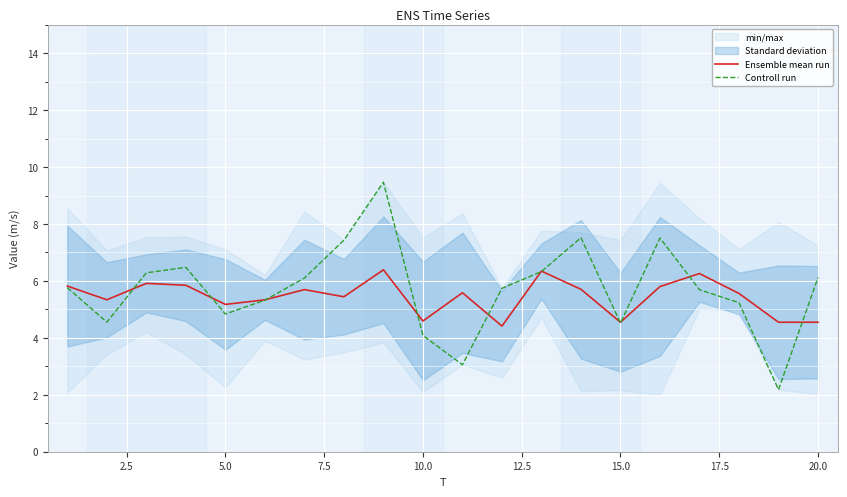

Reading right to left, list all the values displayed in this chart.

Ensemble mean run: 4.5	4.5	5.6	6.3	5.8	4.5	5.7	6.3	4.4	5.6	4.6	6.4	5.4	5.7	5.3	5.2	5.8	5.9	5.3	5.8
Controll run: 6.1	2.2	5.2	5.7	7.5	4.5	7.5	6.3	5.7	3.1	4.1	9.5	7.4	6.1	5.3	4.8	6.5	6.3	4.6	5.8